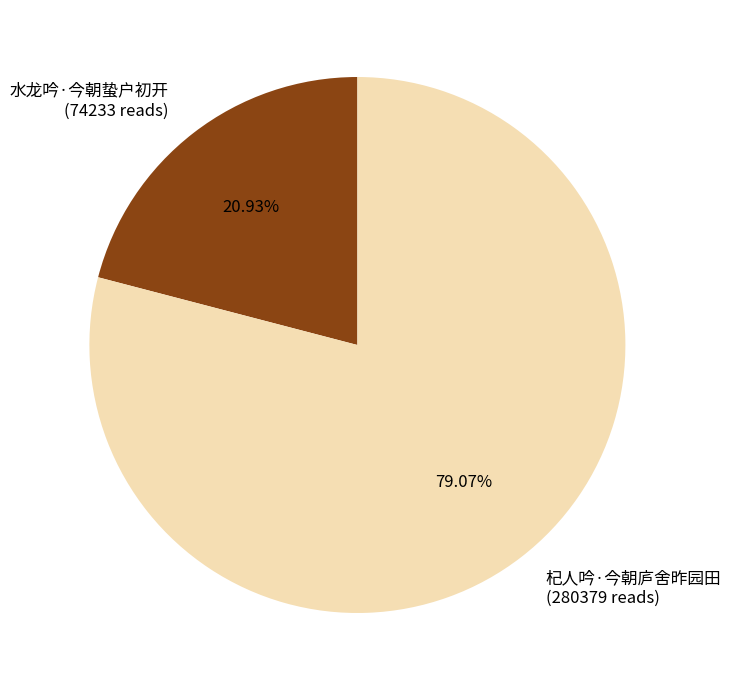

To the nearest percent, what percentage of the pie is 水龙吟·今朝蛰户初开?

21%